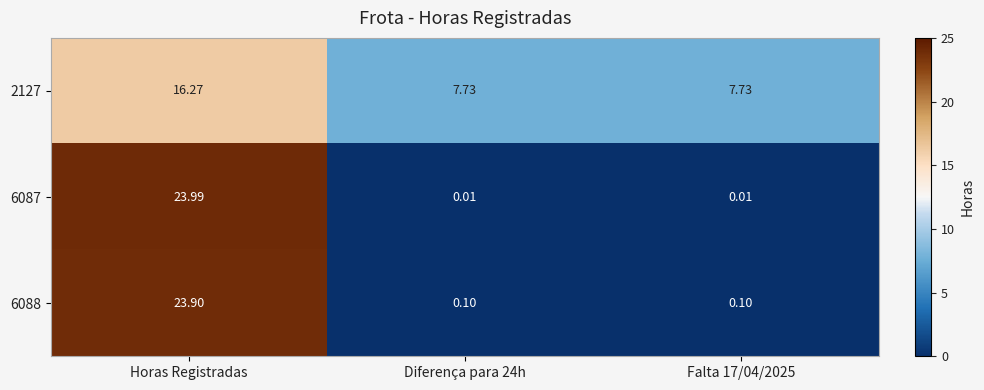

Which label corresponds to the largest value in the chart?

Horas Registradas